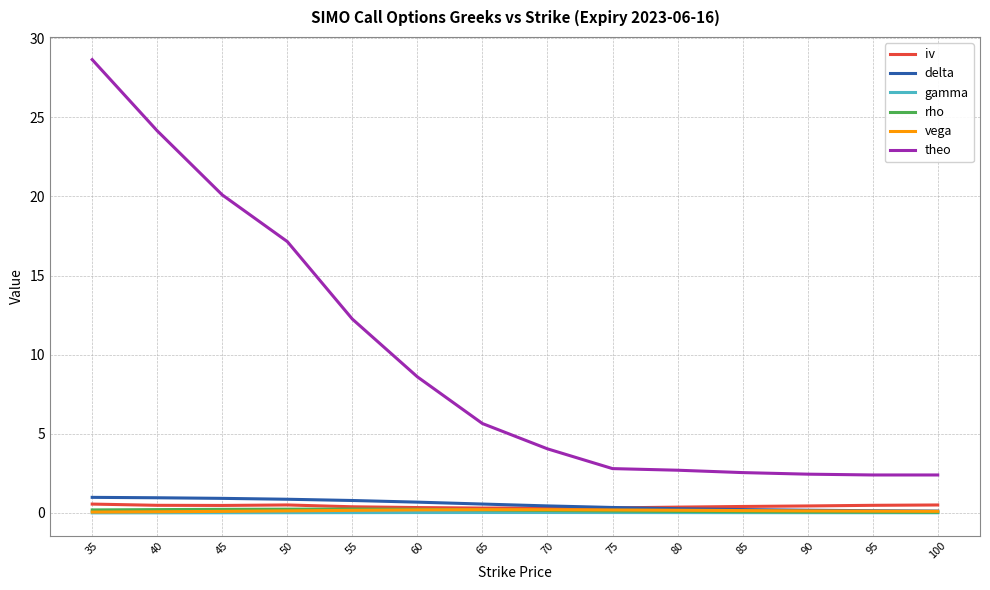

True or false: gamma has a value of 0.0 at 40.

True